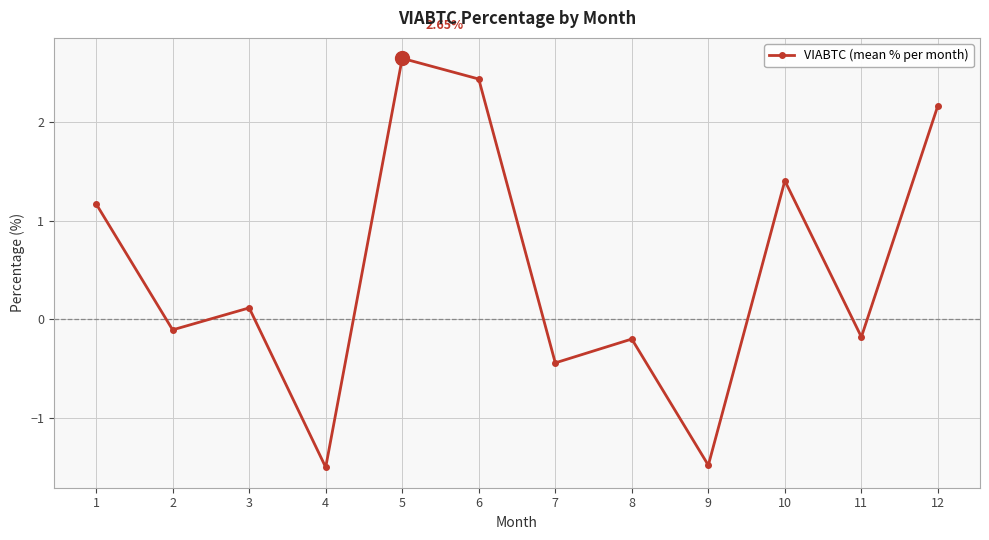

Which has a higher value, 3 or 9?

3